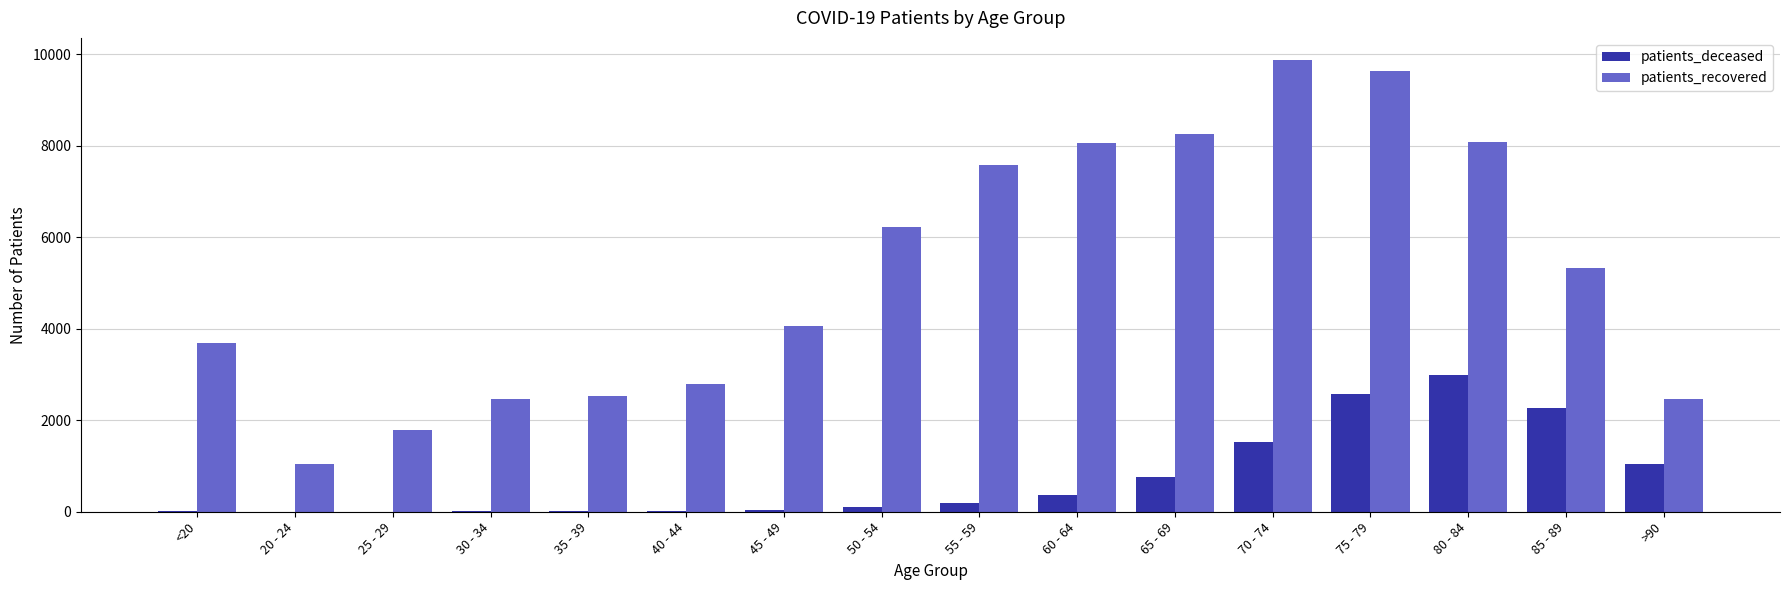

What is the sum of all patients_deceased values?

11948